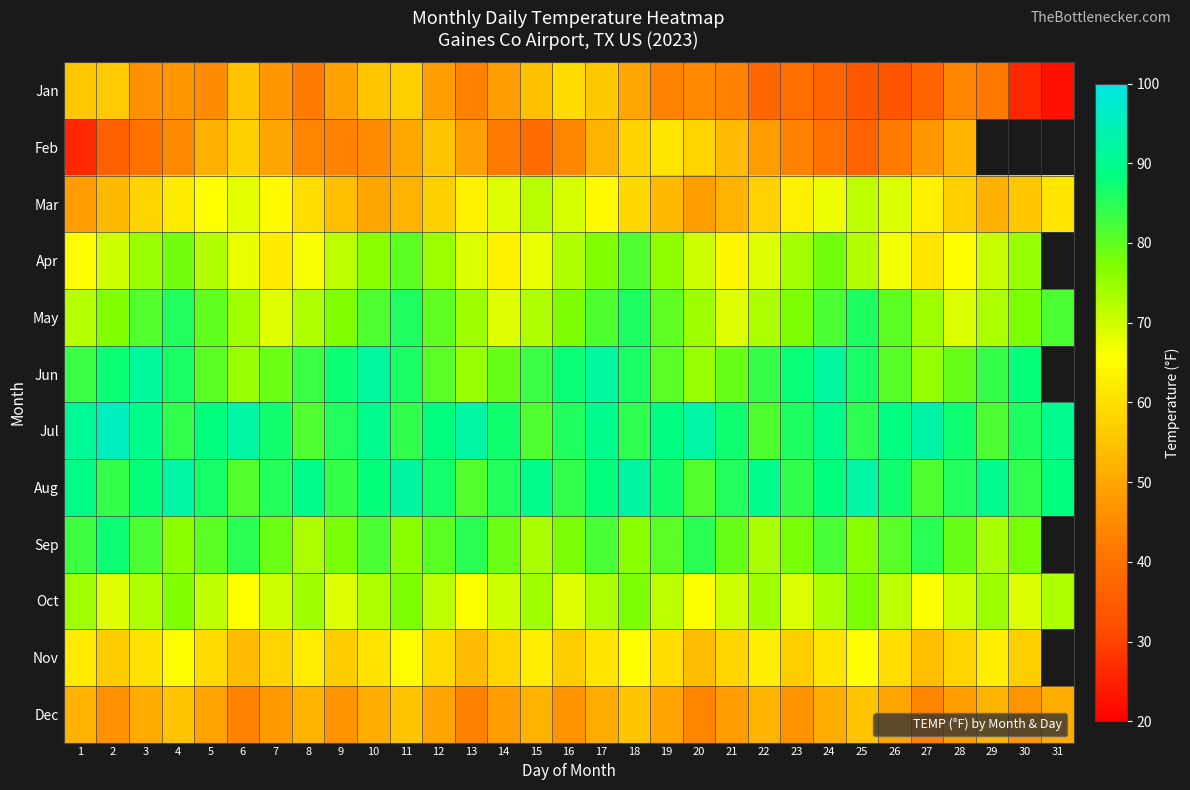

List the labels in order of Oct value, smallest first.

6, 13, 20, 27, 2, 9, 16, 23, 30, 7, 14, 21, 28, 5, 12, 19, 26, 3, 10, 17, 24, 31, 1, 8, 15, 22, 29, 4, 11, 18, 25